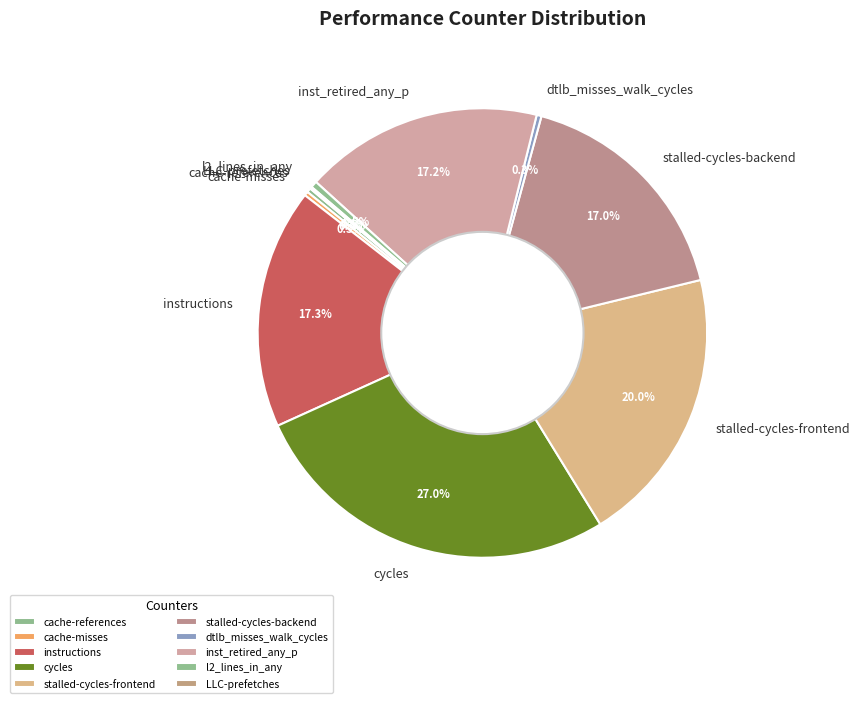

Is the sum of l2_lines_in_any and inst_retired_any_p greater than half?

No